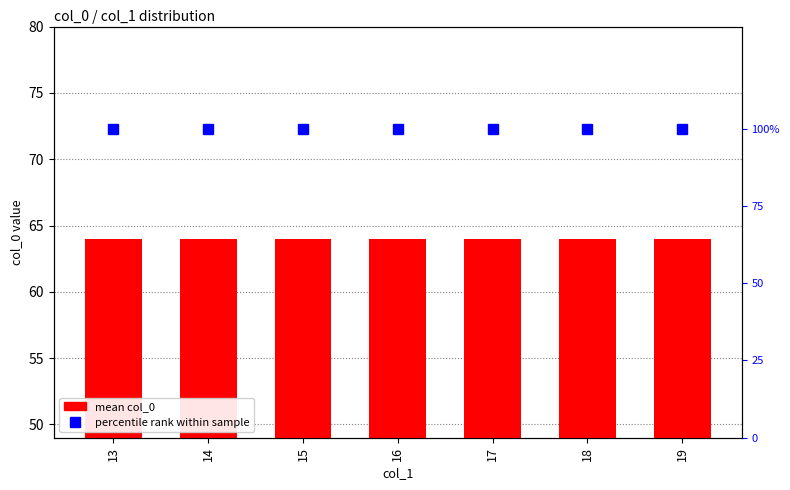

What is the greatest value displayed?

100